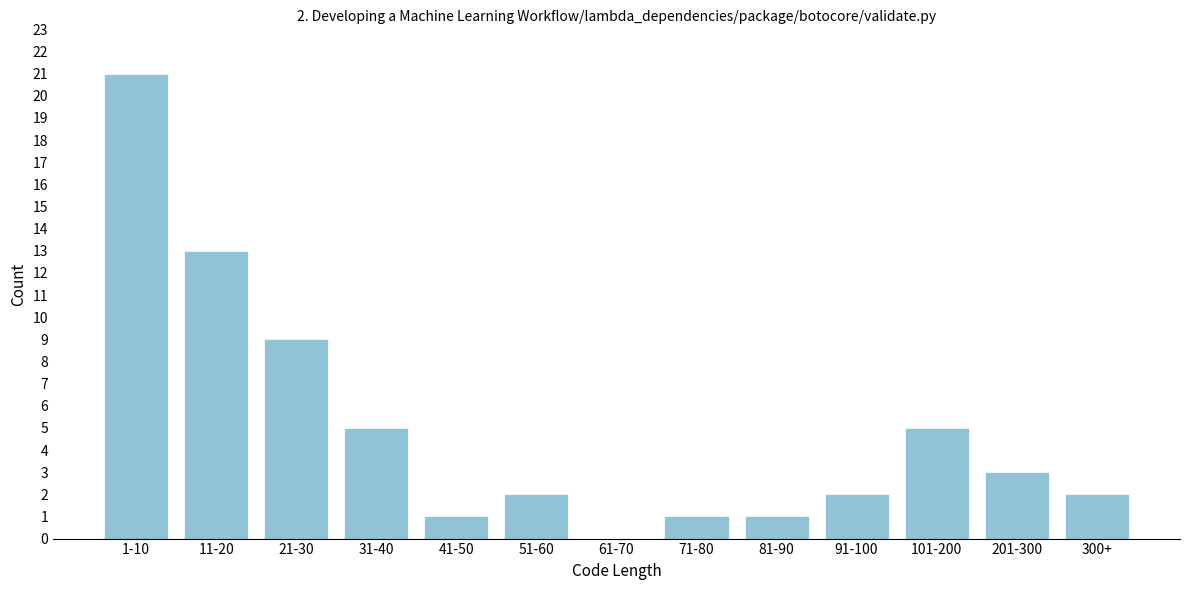

Reading left to right, what are all the values shown in this chart?

1-10=21	11-20=13	21-30=9	31-40=5	41-50=1	51-60=2	61-70=0	71-80=1	81-90=1	91-100=2	101-200=5	201-300=3	300+=2